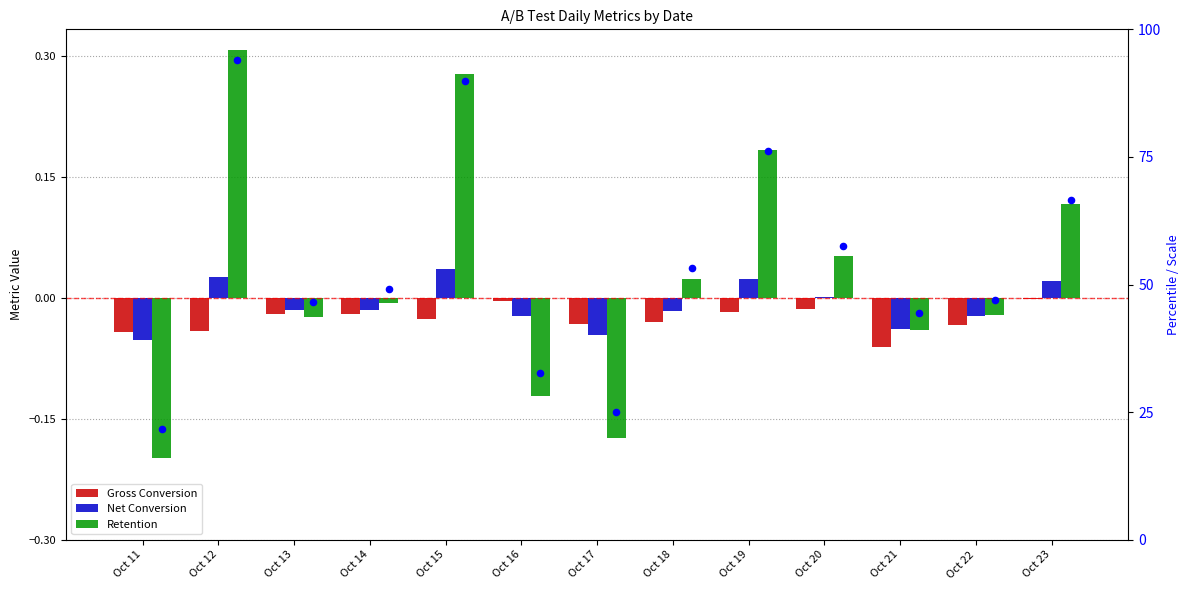

Which series reaches the minimum Y coordinate?

Retention